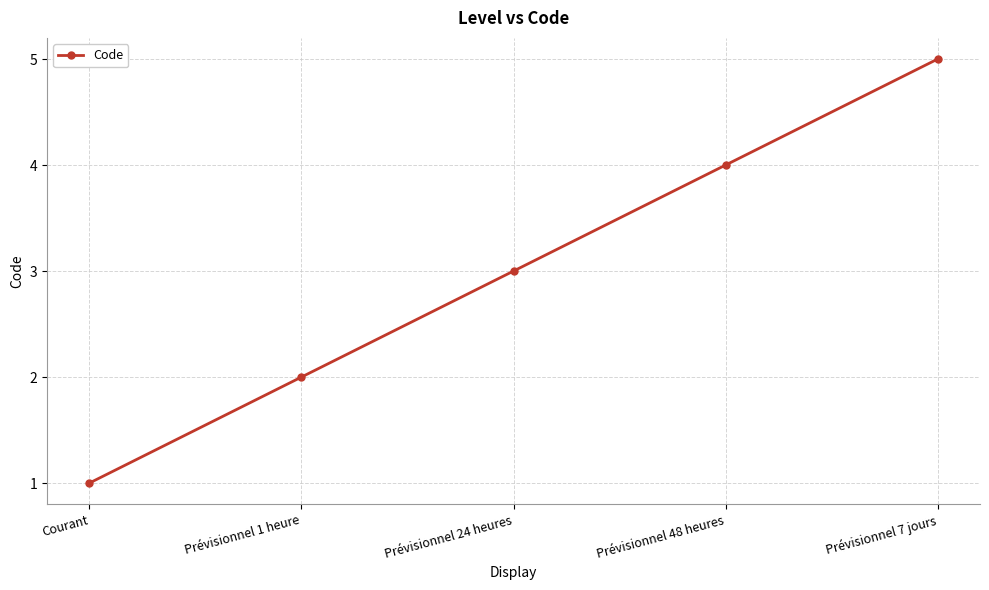

Rank the categories by value from highest to lowest.

Prévisionnel 7 jours, Prévisionnel 48 heures, Prévisionnel 24 heures, Prévisionnel 1 heure, Courant